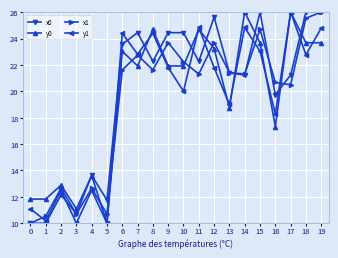

True or false: y0 and x1 cross at least once.

True